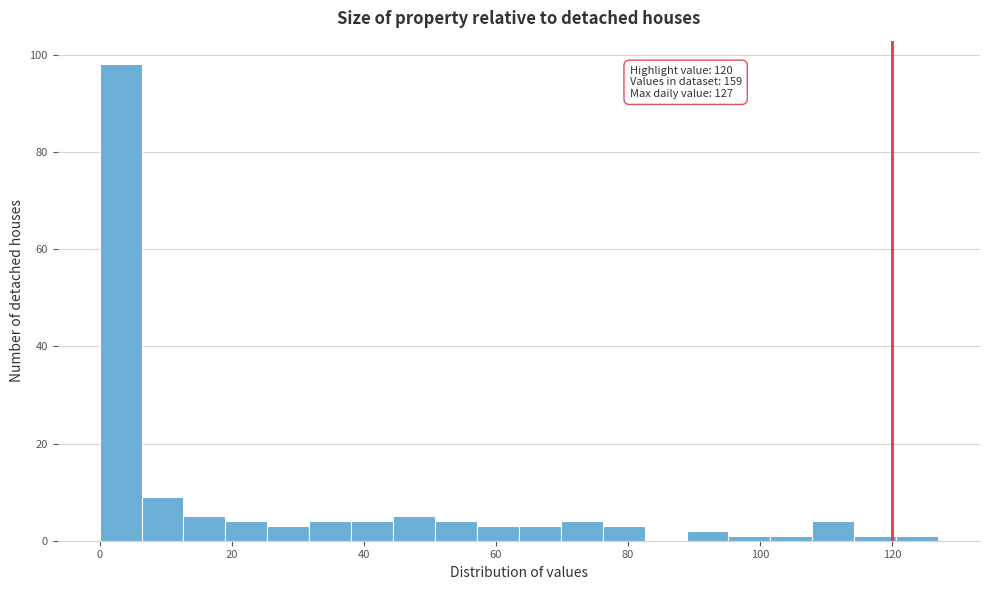

Around what value on the x-axis is the tallest bar? Give the approximate position of its centre, as read against the axis.

4